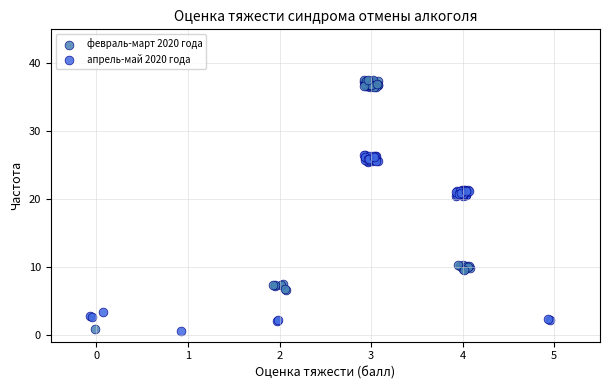

Which series reaches the maximum Y coordinate?

февраль-март 2020 года